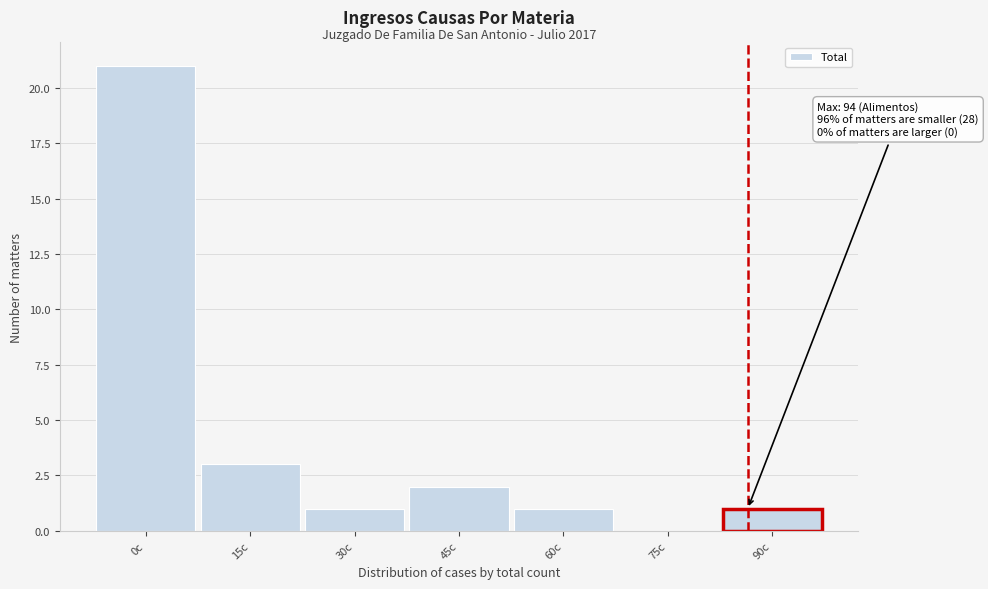

Reading left to right, extract all data points from this chart.

0c=21	15c=3	30c=1	45c=2	60c=1	75c=0	90c=1